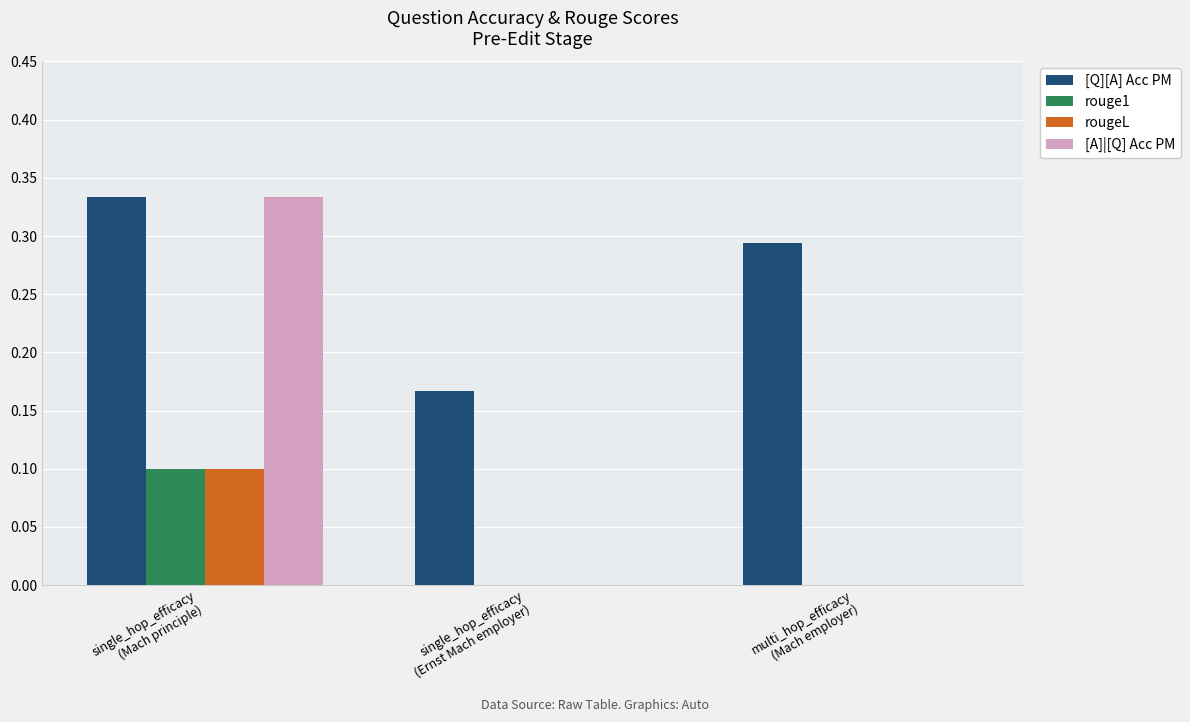

What is the sum of the [Q][A] Acc PM values at single_hop_efficacy
(Ernst Mach employer) and multi_hop_efficacy
(Mach employer)?

0.5